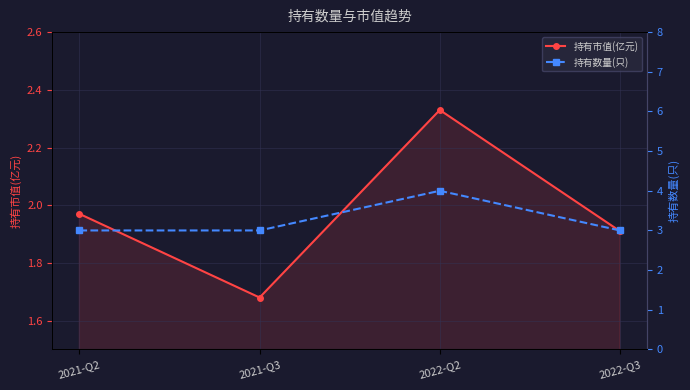

Is it true that 持有市值(亿元) equals 3.4 at 2022-Q2?

False